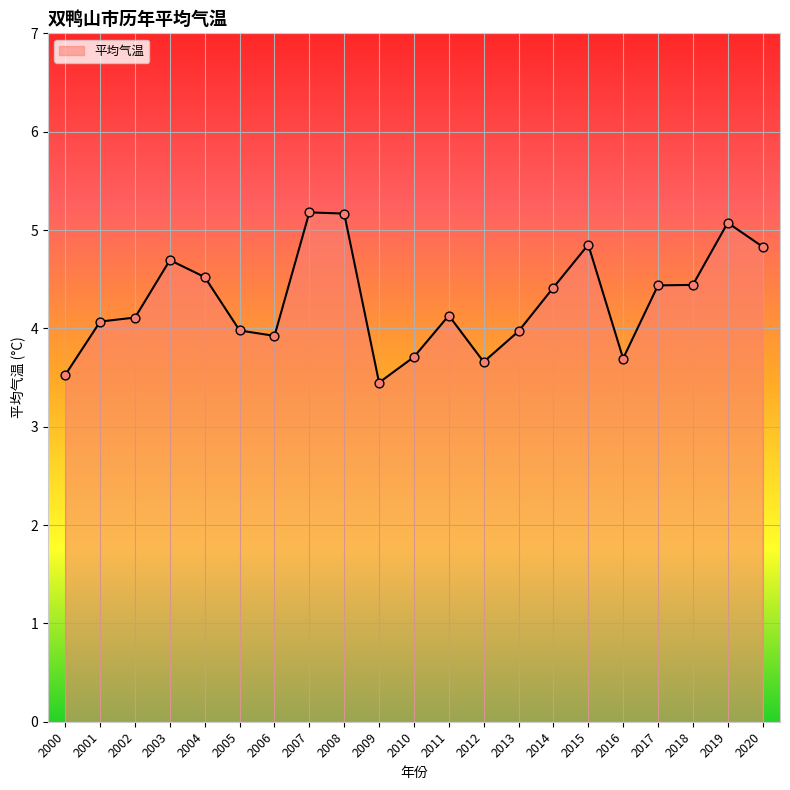

Approximately how many times larger is the value at 2005 compared to 2011?

1.0